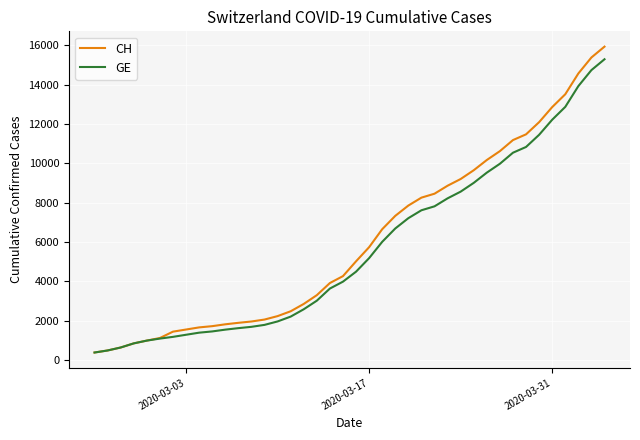

Which series has the largest range (max minus min)?

CH